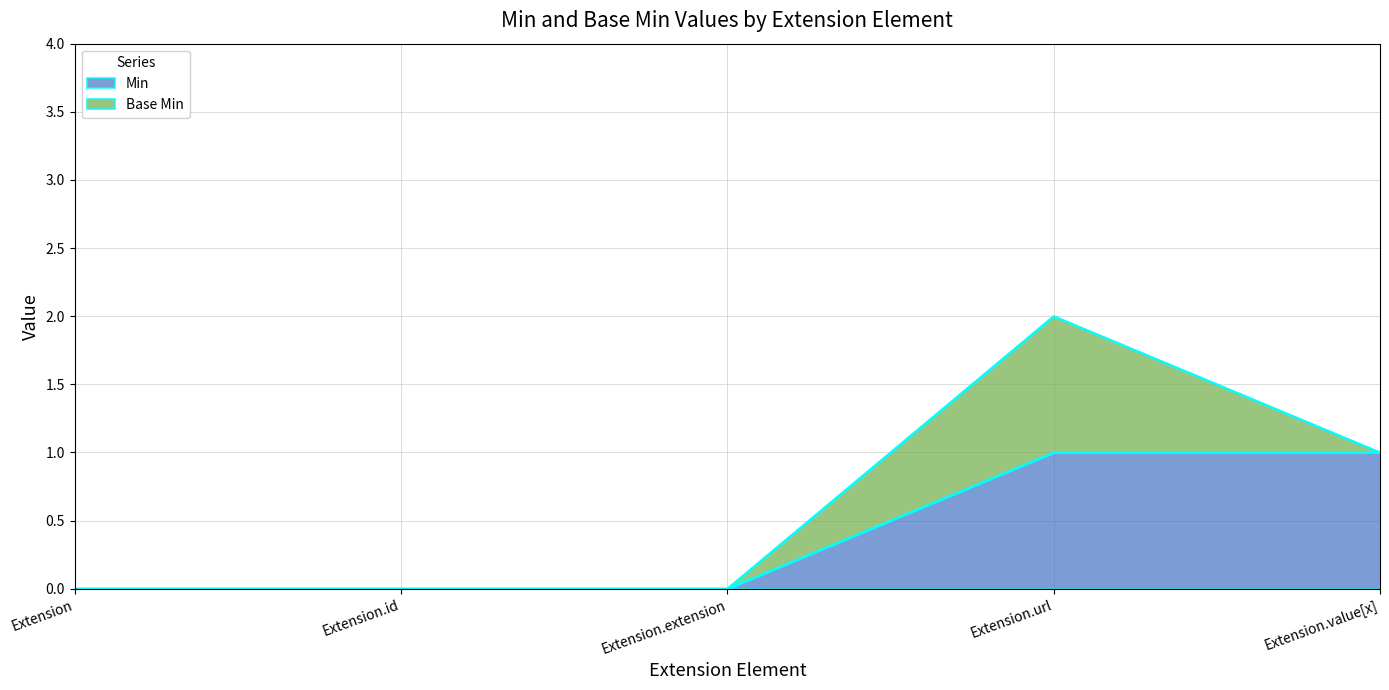

Rank the categories by value from lowest to highest.

Extension, Extension.id, Extension.extension, Extension.url, Extension.value[x]